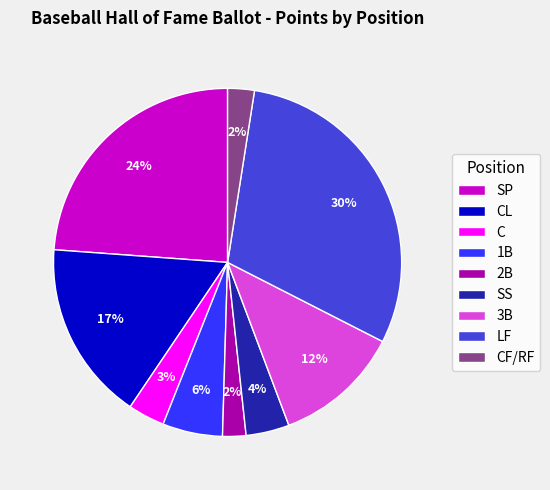

What is the largest slice in the pie chart?

LF